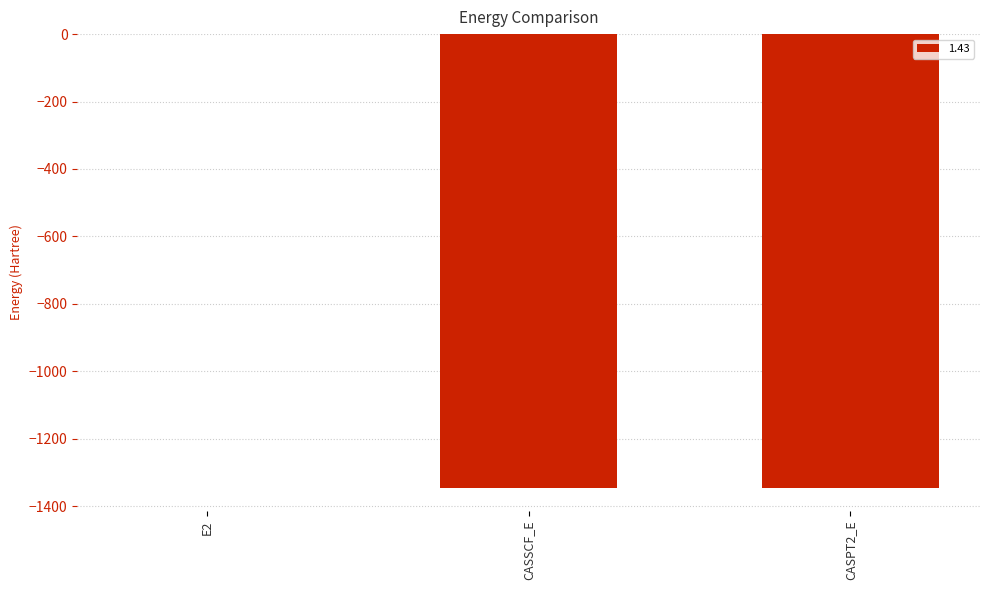

Which category has the highest value across all series?

E2